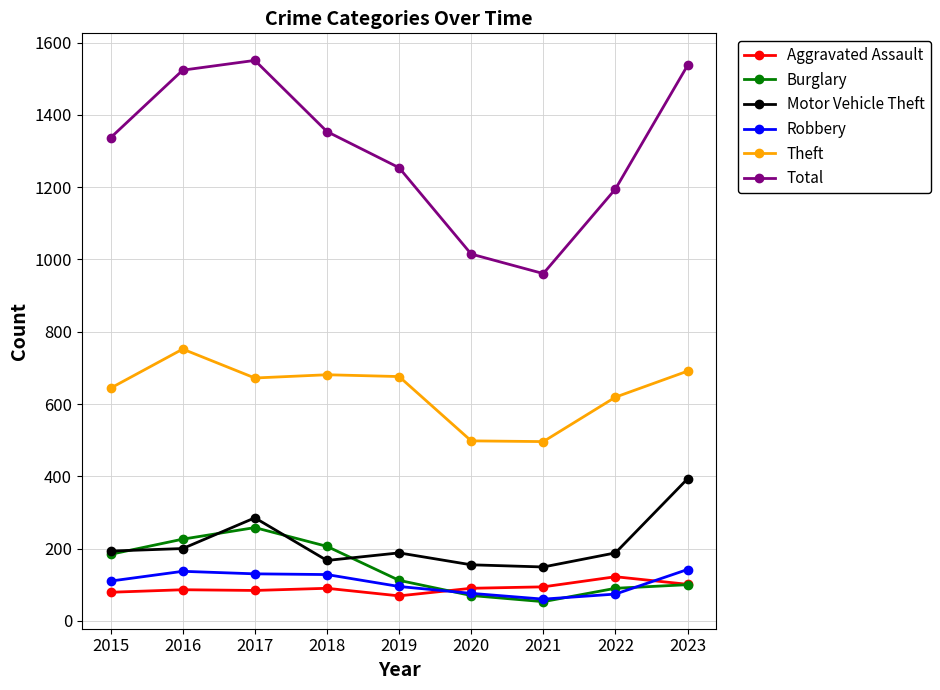

How many interior local valleys does the Burglary series have?

1